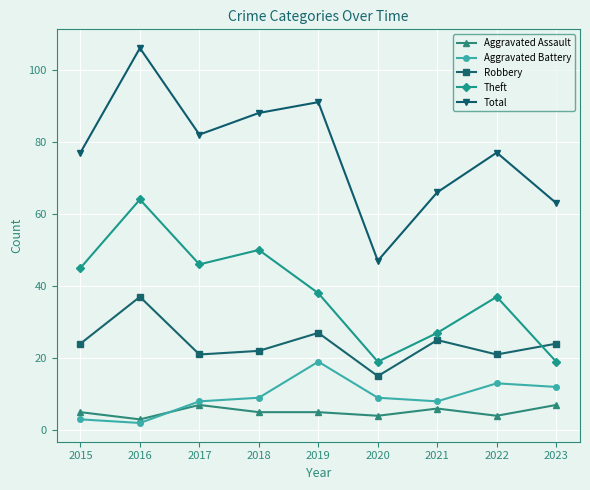

Which series has the widest spread of values?

Total